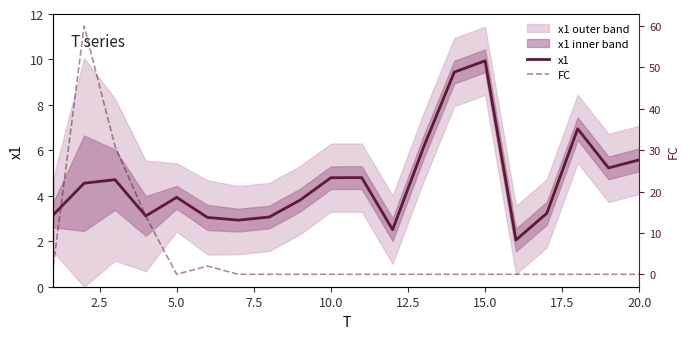

True or false: x1 has more than 1 points higher than both neighbors.

True